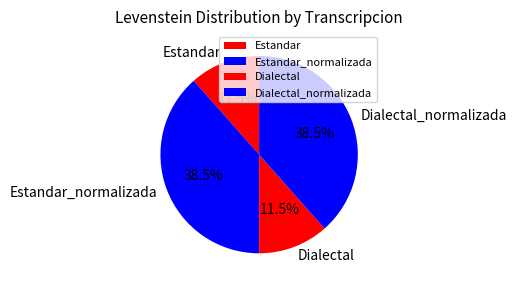

Does any single category account for the majority?

No